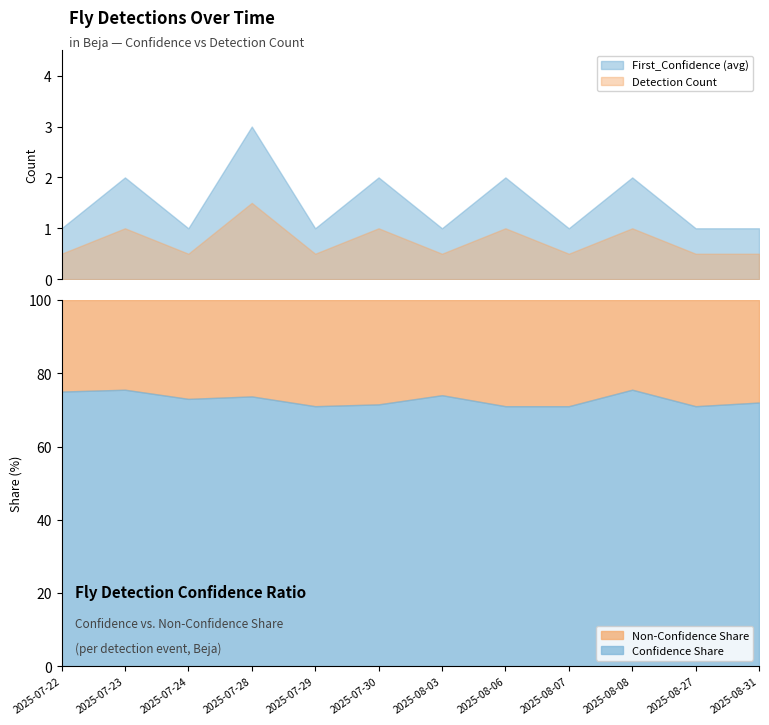

True or false: Detection Count and First_Confidence (avg) cross at least once.

False